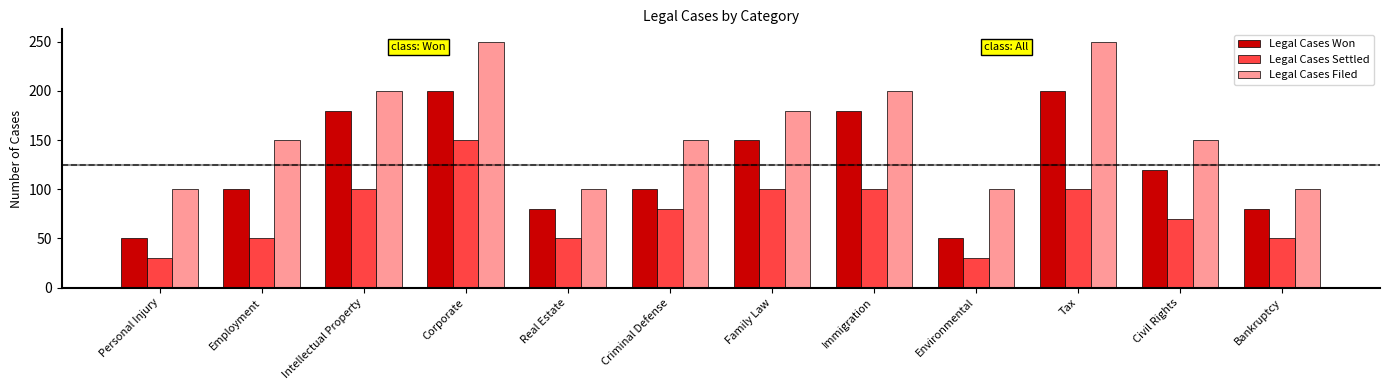

What is the highest value of the Legal Cases Settled series?

150